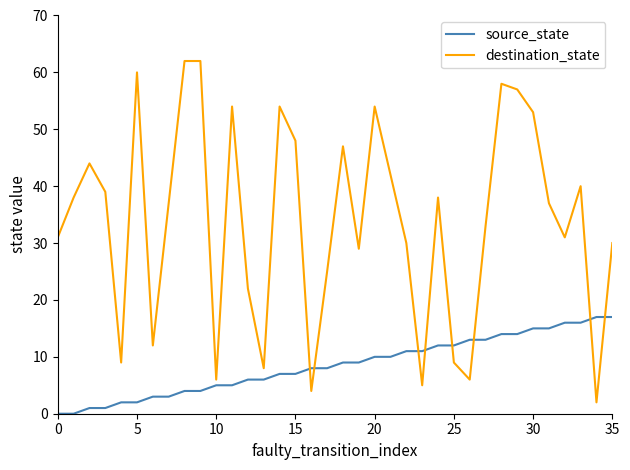

Reading left to right, extract all data points from this chart.

source_state: 0	0	1	1	2	2	3	3	4	4	5	5	6	6	7	7	8	8	9	9	10	10	11	11	12	12	13	13	14	14	15	15	16	16	17	17
destination_state: 31	38	44	39	9	60	12	37	62	62	6	54	22	8	54	48	4	25	47	29	54	42	30	5	38	9	6	33	58	57	53	37	31	40	2	30